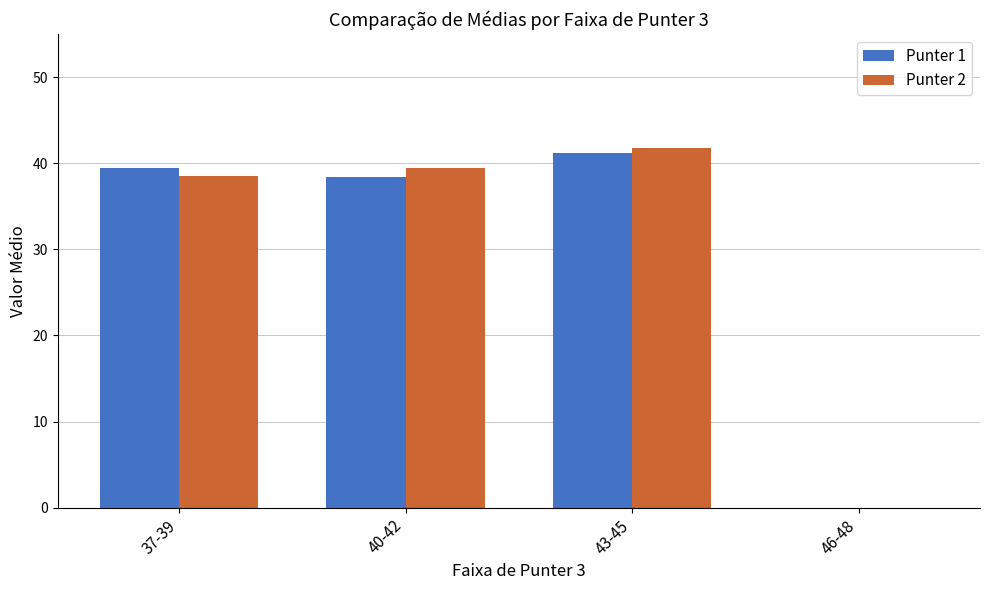

Are the bars grouped side by side (vs. stacked)?

Yes